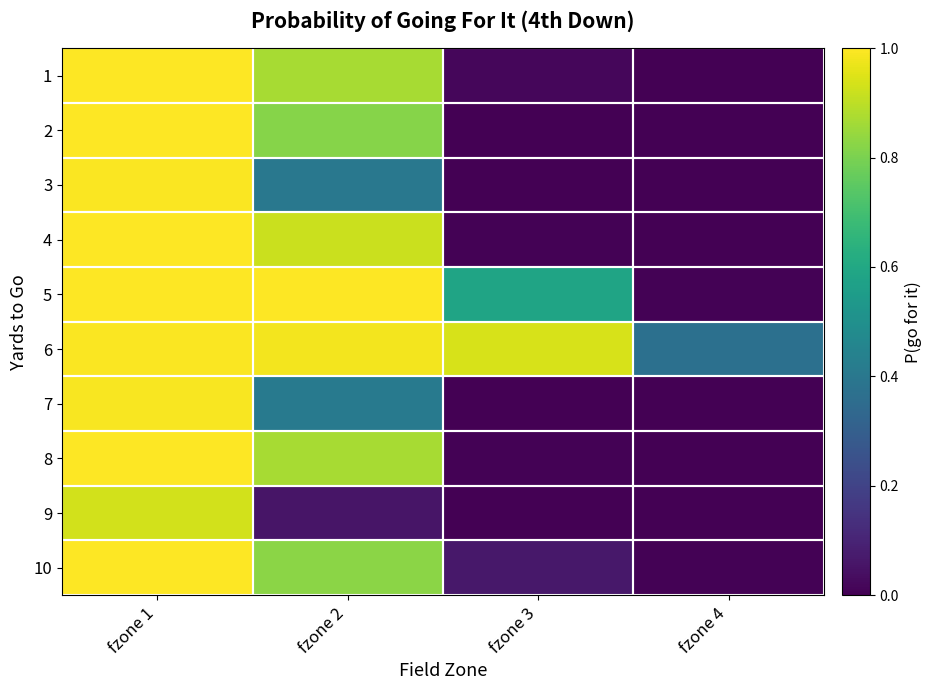

At which category is the sum across all series the highest?

fzone 1